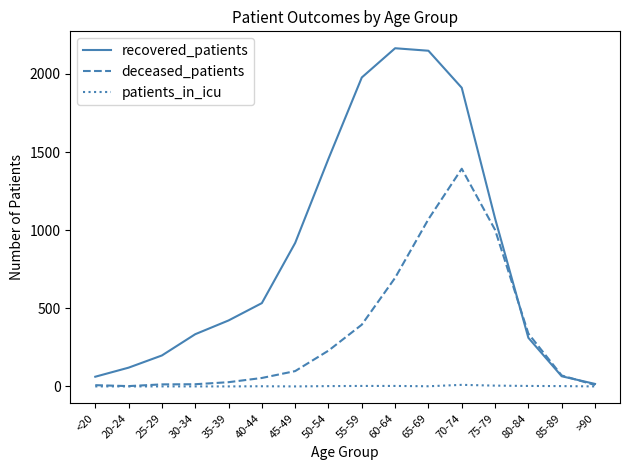

What is the difference between the deceased_patients values at 65-69 and 40-44?

1016